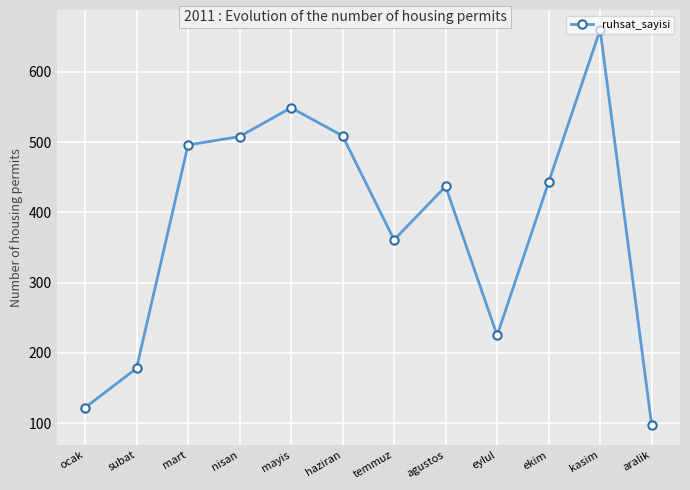

True or false: there are more than 0 points higher than both neighbors.

True